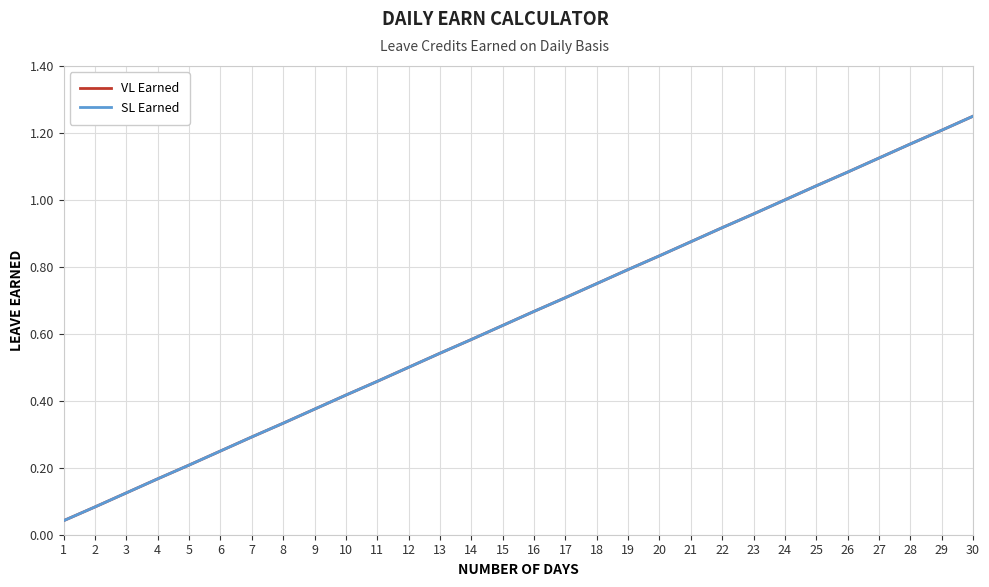

The value of VL Earned at 2 is 0.1. True or false?

True